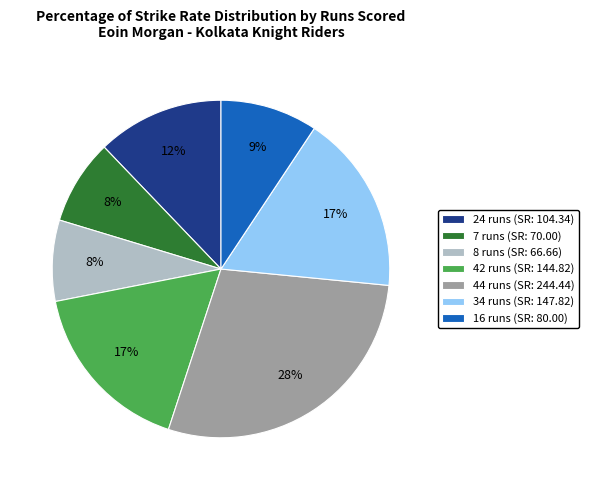

Is the sum of 34 runs and 42 runs greater than half?

No